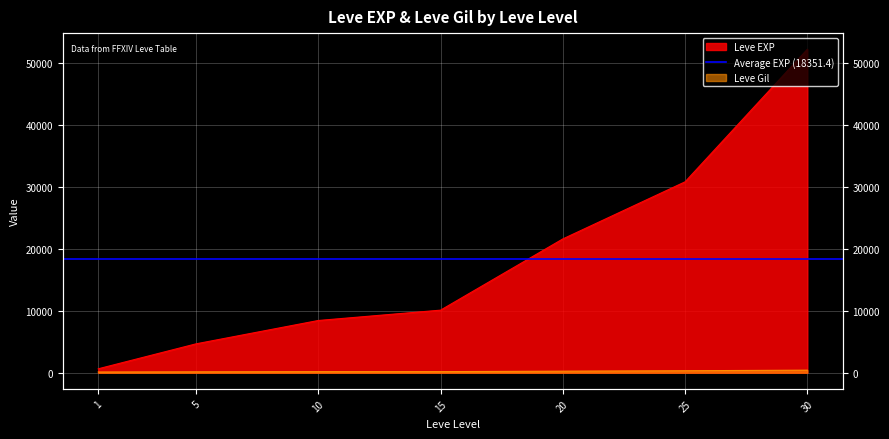

Rank the categories by Leve Gil value from lowest to highest.

1, 5, 10, 15, 20, 25, 30